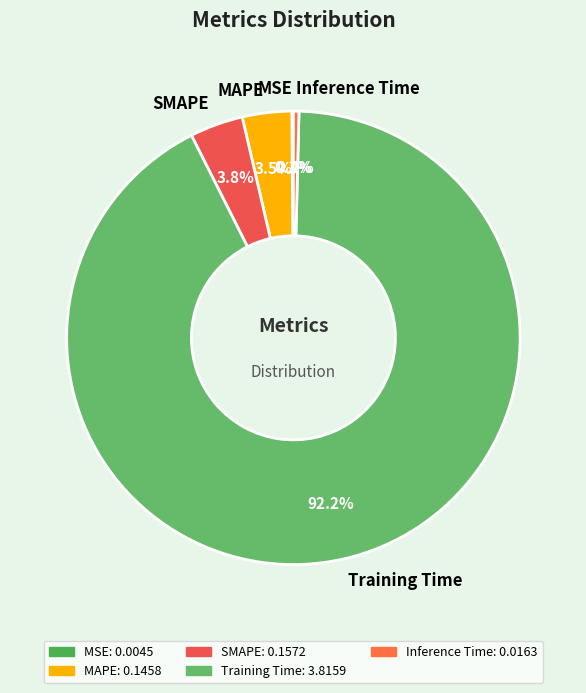

To the nearest percent, what is the average slice percentage?

20%